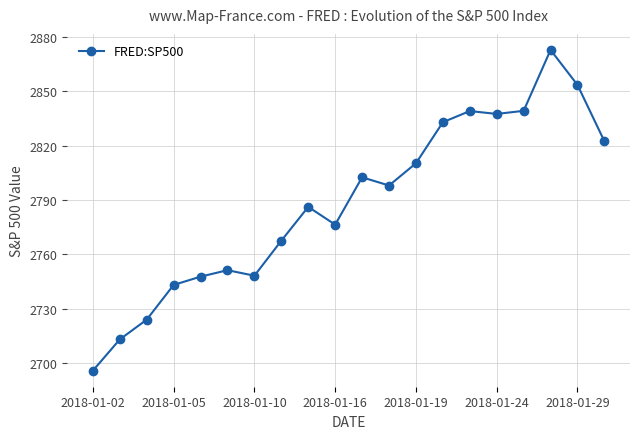

What is the value of the 8th point from the left?

2767.6